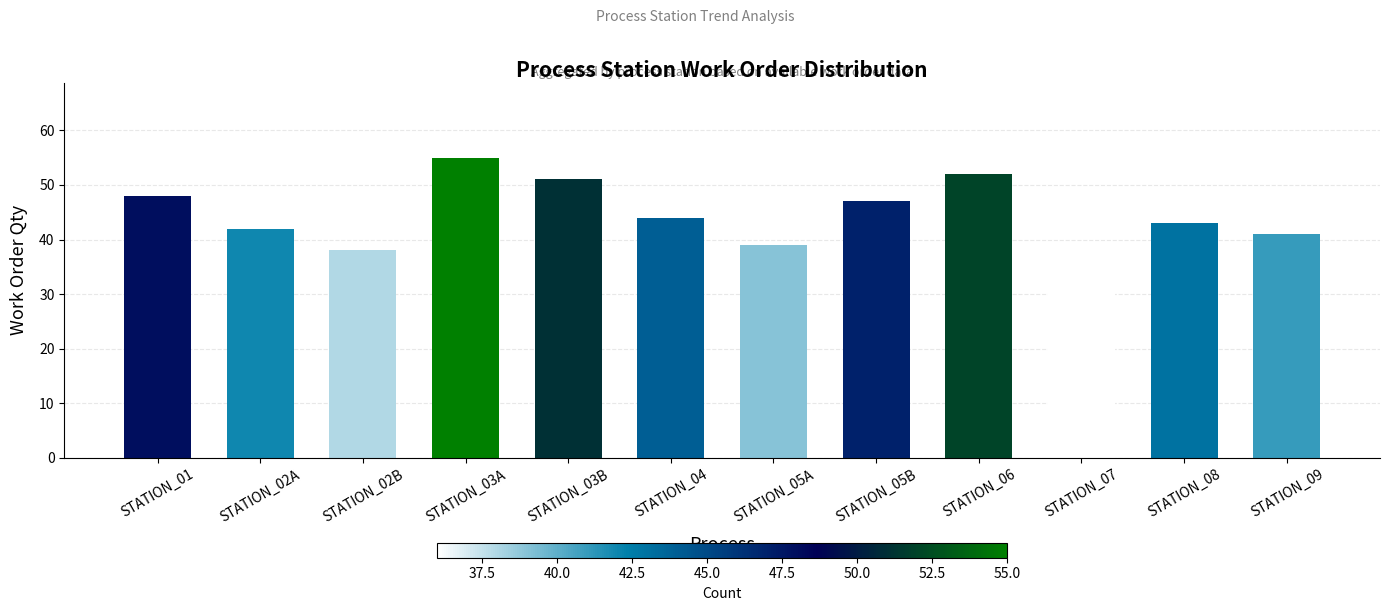

Reading left to right, extract all data points from this chart.

STATION_01=48	STATION_02A=42	STATION_02B=38	STATION_03A=55	STATION_03B=51	STATION_04=44	STATION_05A=39	STATION_05B=47	STATION_06=52	STATION_07=36	STATION_08=43	STATION_09=41